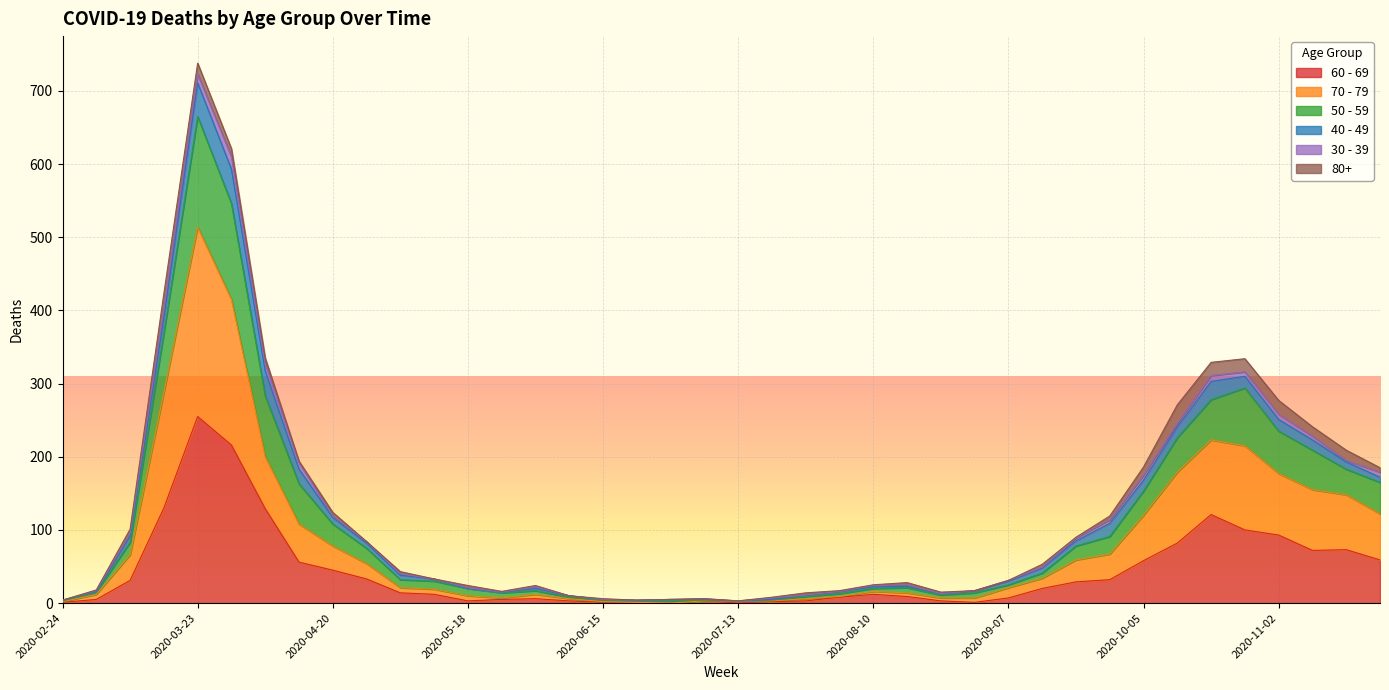

At which label does 60 - 69 reach its peak?

2020-03-23